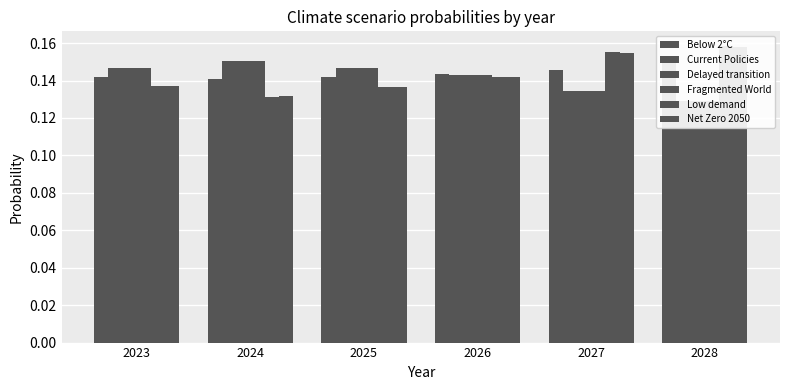

The value of Net Zero 2050 at 2028 is 0.2. True or false?

False